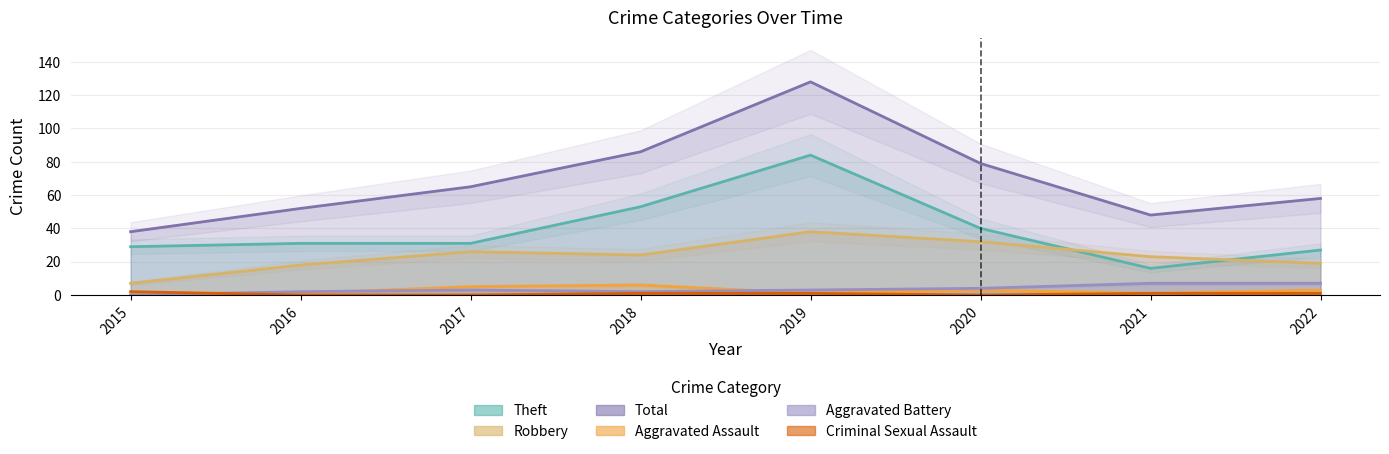

What is the difference between the maximum and minimum values in the Robbery series?

31